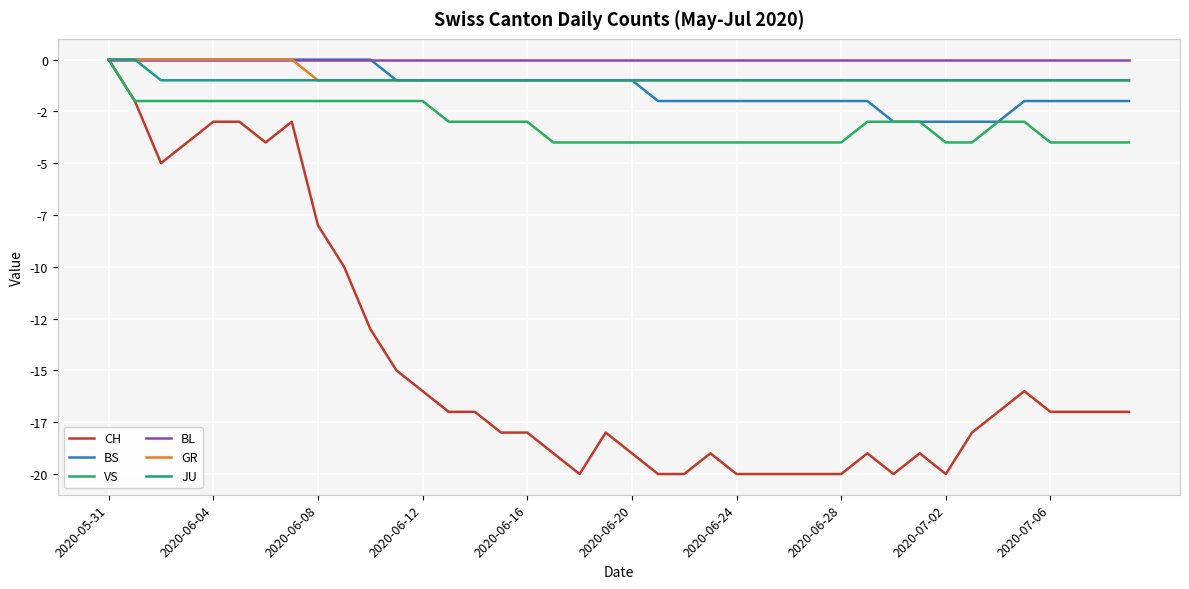

Reading right to left, list all the values displayed in this chart.

CH: -17	-17	-17	-17	-16	-17	-18	-20	-19	-20	-19	-20	-20	-20	-20	-20	-19	-20	-20	-19	-18	-20	-19	-18	-18	-17	-17	-16	-15	-13	-10	-8	-3	-4	-3	-3	-4	-5	-2	0
BS: -2	-2	-2	-2	-2	-3	-3	-3	-3	-3	-2	-2	-2	-2	-2	-2	-2	-2	-2	-1	-1	-1	-1	-1	-1	-1	-1	-1	-1	0	0	0	0	0	0	0	0	0	0	0
VS: -4	-4	-4	-4	-3	-3	-4	-4	-3	-3	-3	-4	-4	-4	-4	-4	-4	-4	-4	-4	-4	-4	-4	-3	-3	-3	-3	-2	-2	-2	-2	-2	-2	-2	-2	-2	-2	-2	-2	0
BL: 0	0	0	0	0	0	0	0	0	0	0	0	0	0	0	0	0	0	0	0	0	0	0	0	0	0	0	0	0	0	0	0	0	0	0	0	0	0	0	0
GR: -1	-1	-1	-1	-1	-1	-1	-1	-1	-1	-1	-1	-1	-1	-1	-1	-1	-1	-1	-1	-1	-1	-1	-1	-1	-1	-1	-1	-1	-1	-1	-1	0	0	0	0	0	0	0	0
JU: -1	-1	-1	-1	-1	-1	-1	-1	-1	-1	-1	-1	-1	-1	-1	-1	-1	-1	-1	-1	-1	-1	-1	-1	-1	-1	-1	-1	-1	-1	-1	-1	-1	-1	-1	-1	-1	-1	0	0